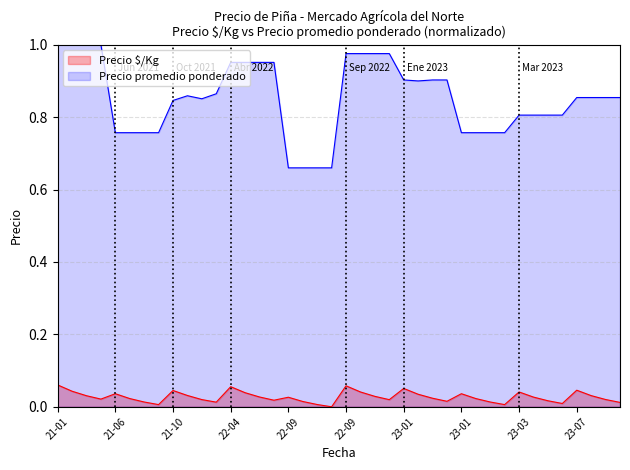

What is the spread (max minus min) of values at 22-04?

0.9